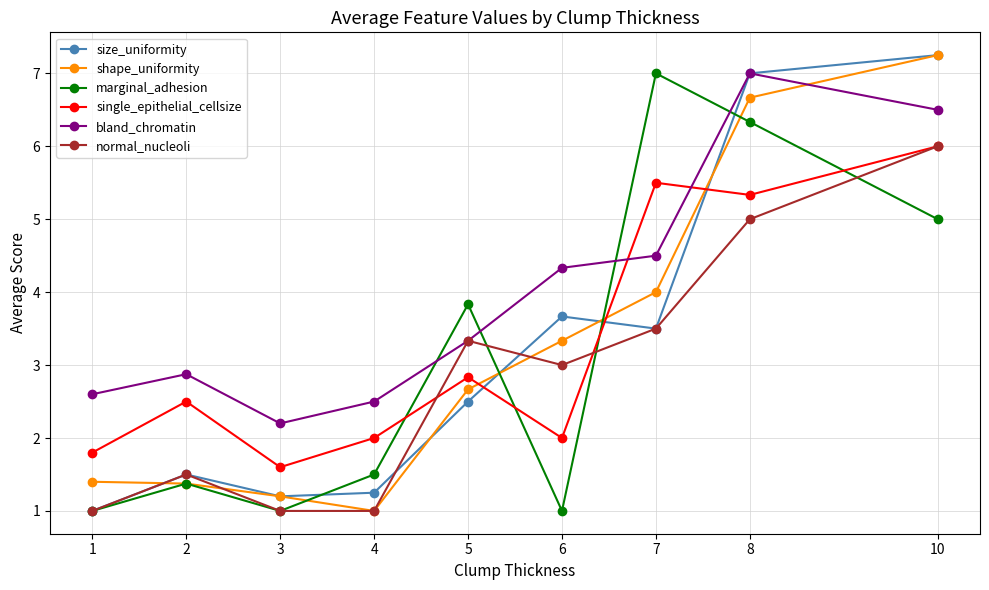

At which category does single_epithelial_cellsize reach its first local valley?

3